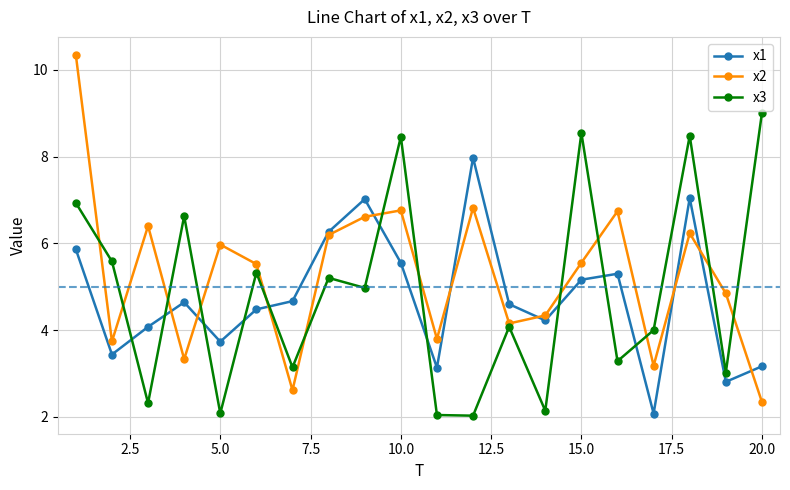

Rank the series by their maximum value, from highest to lowest.

x2, x3, x1